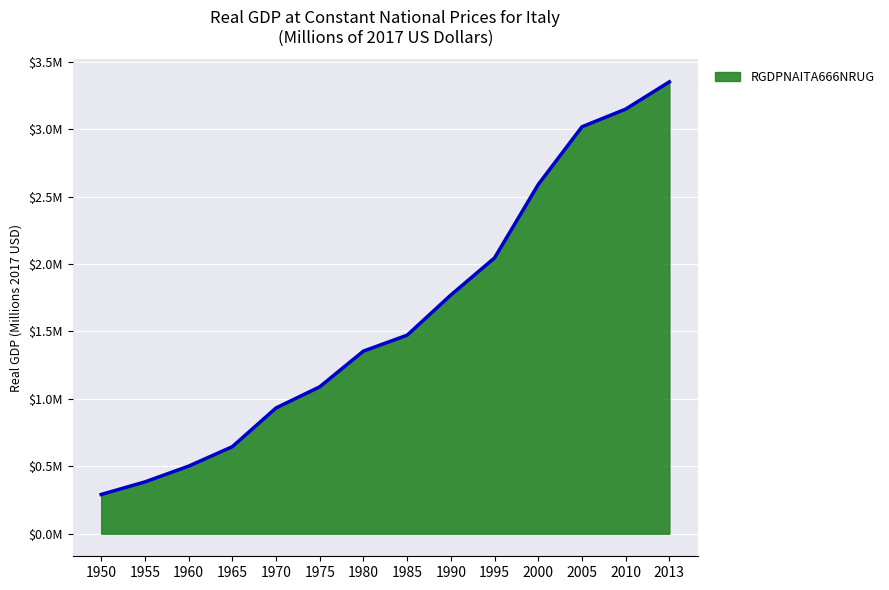

Does the chart display data point markers on the line(s)?

No